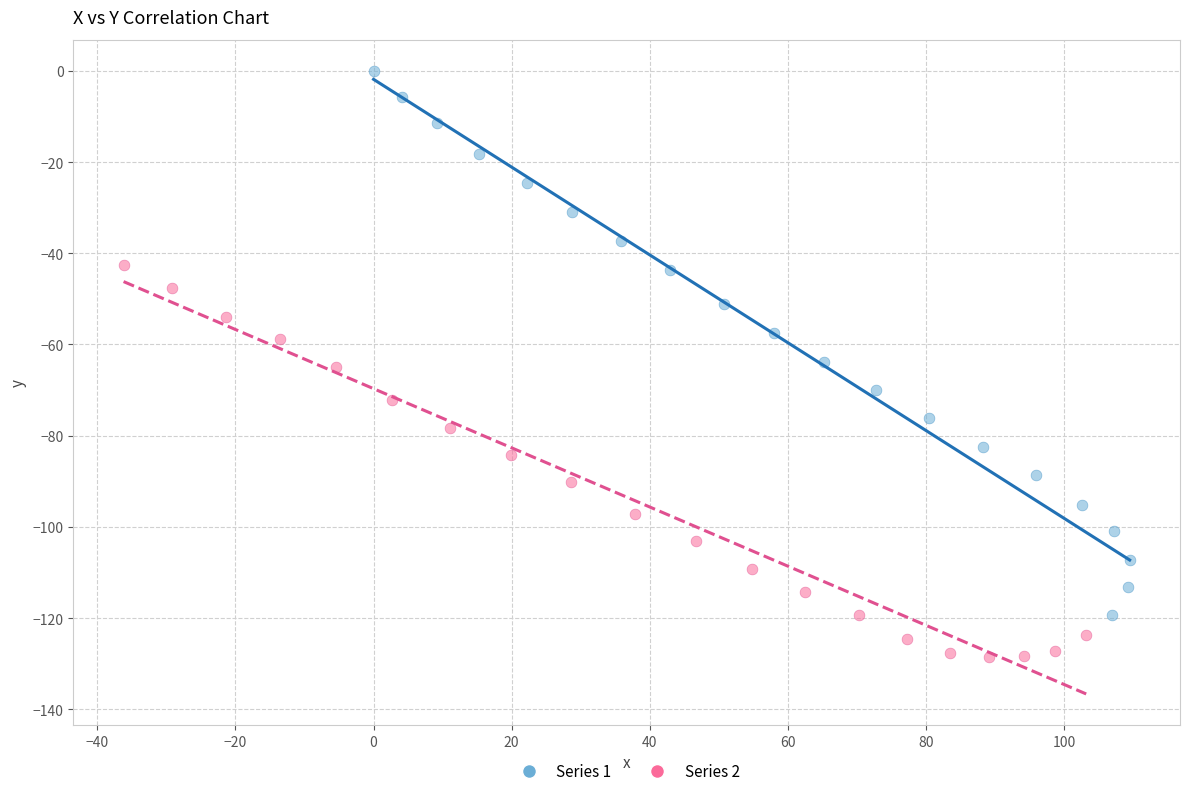

Which series reaches the maximum Y coordinate?

Series 1